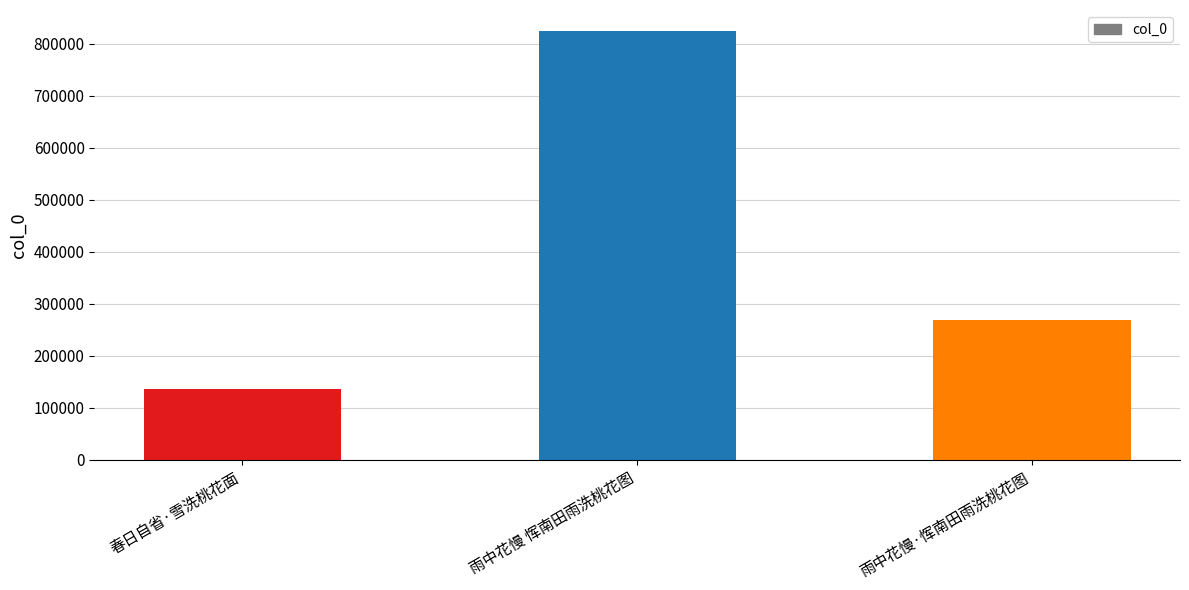

True or false: the data shows 136343 at 春日自省·雪洗桃花面.

True